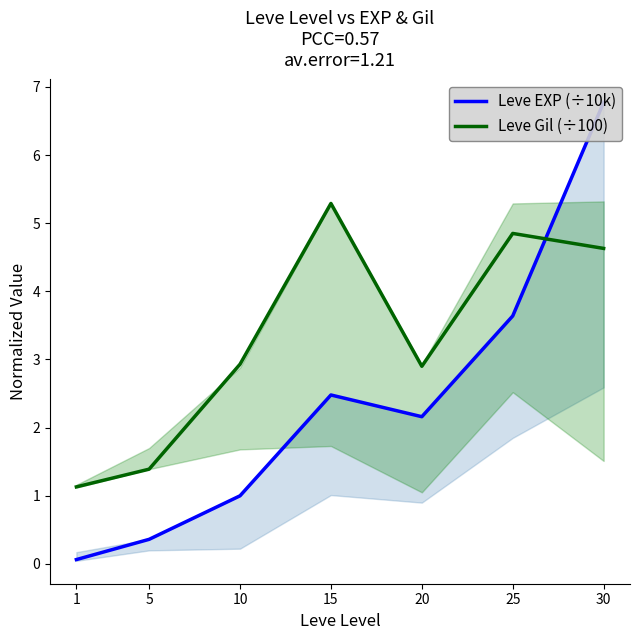

What is the value of the Leve Gil (÷100) point at the 3rd from the left?

2.9